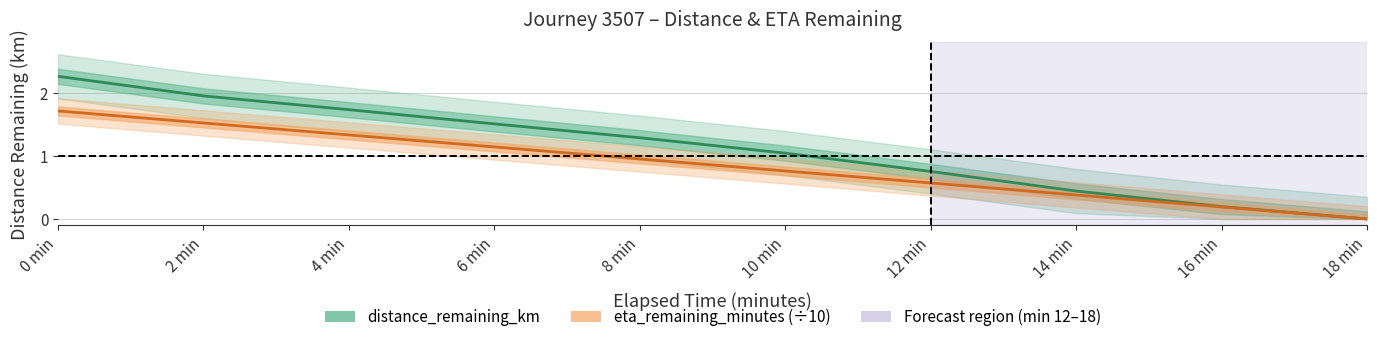

What is the sum of all distance_remaining_km values?

11.2